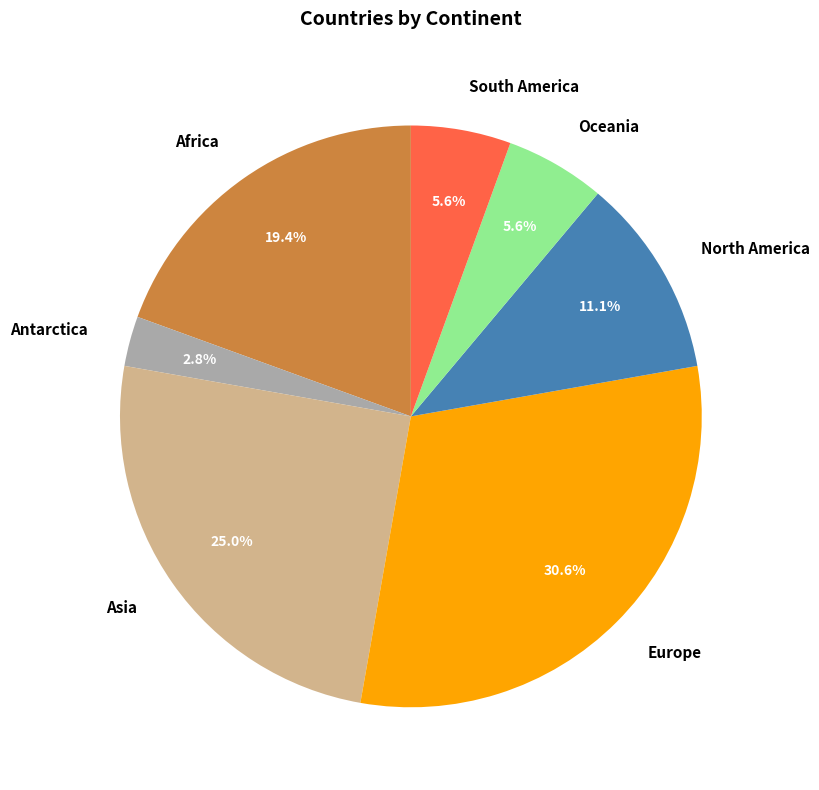

True or false: North America accounts for 1% of the total.

False